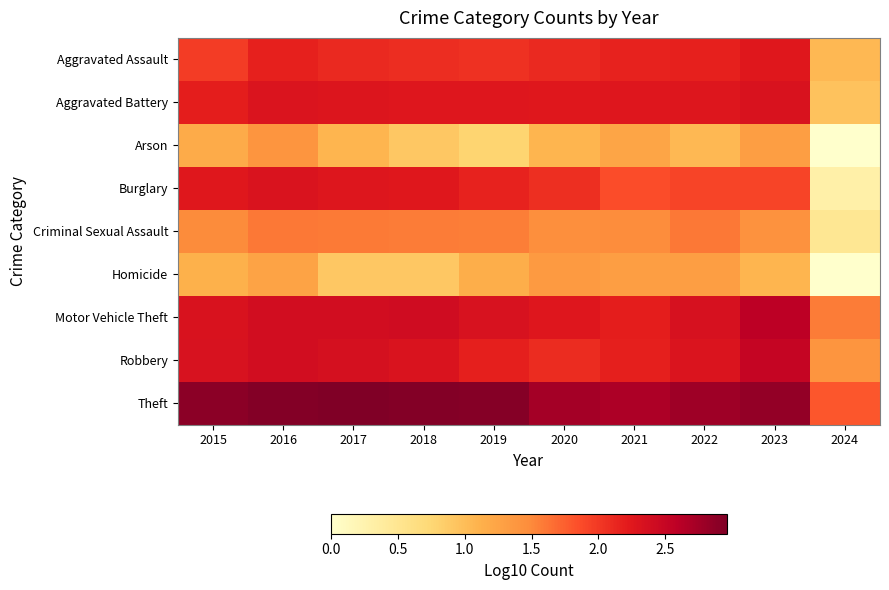

What is the spread (max minus min) of values at 2018?

2.0